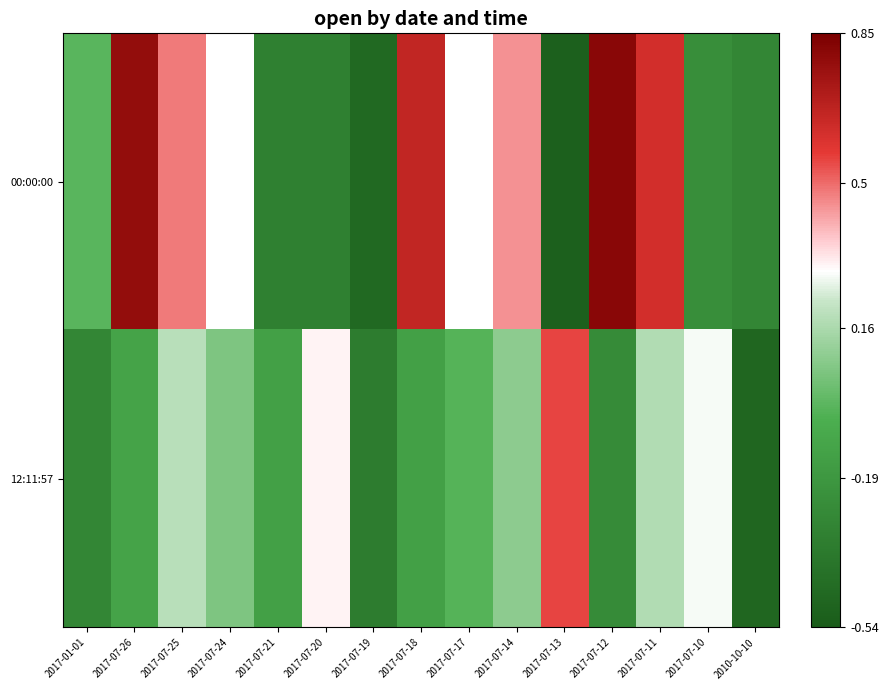

At how many categories does at least one series exceed 0?

11